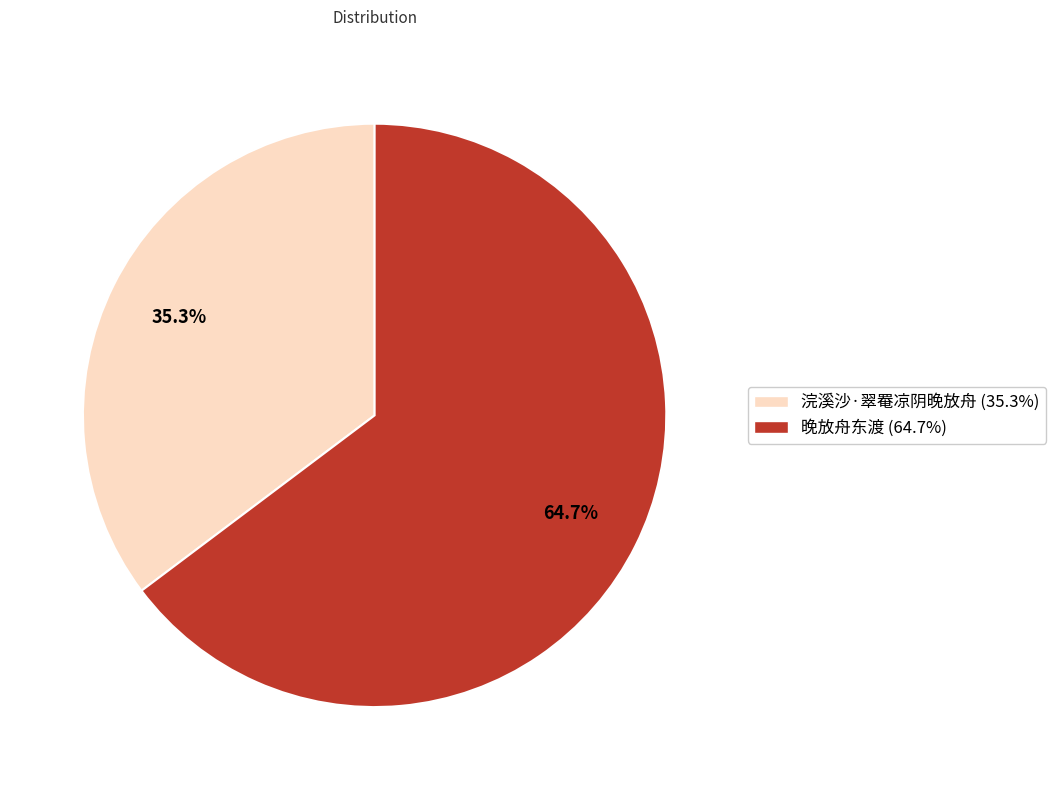

Is there any slice that represents more than half of the pie?

Yes